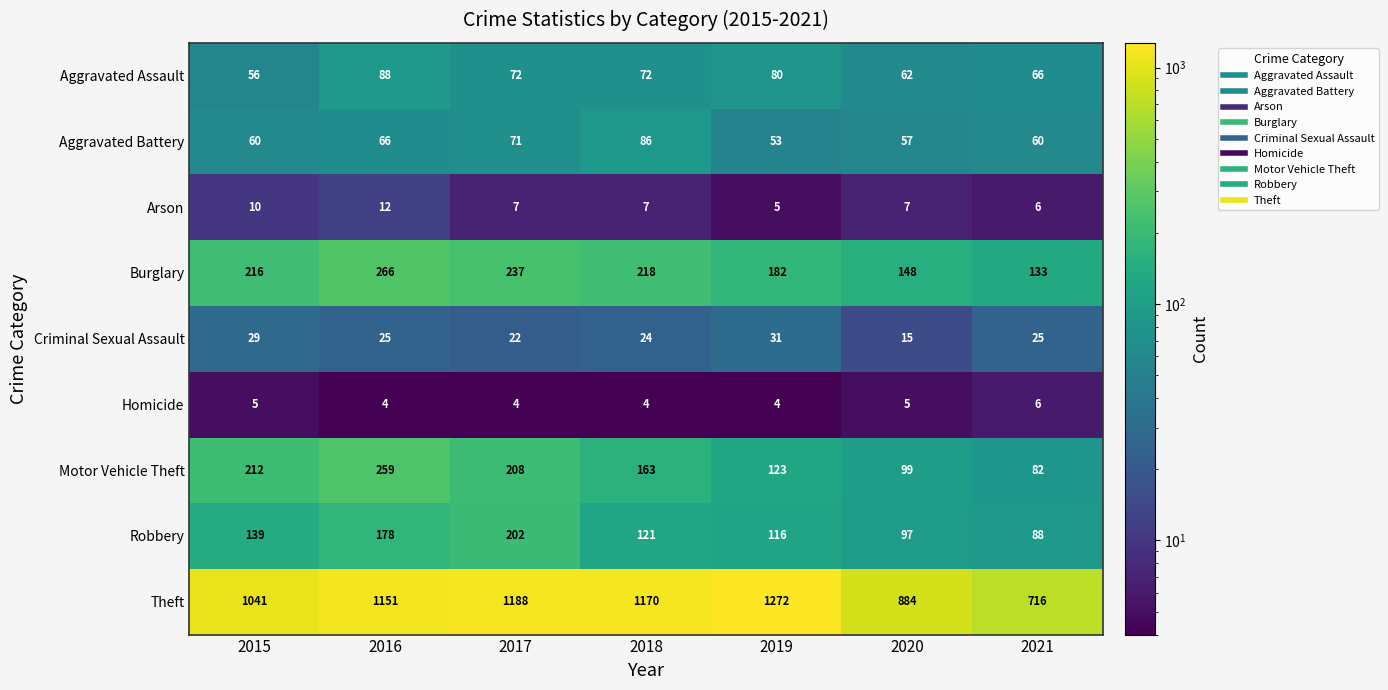

What is the difference between the Aggravated Battery values at 2020 and 2016?

9